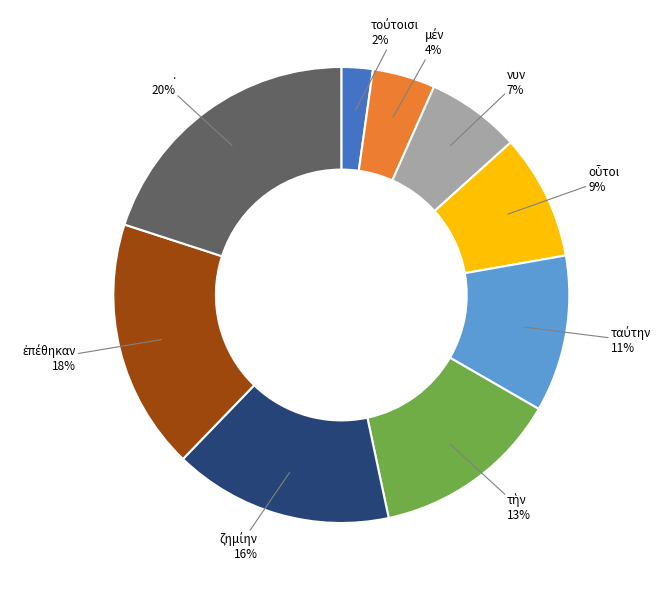

To the nearest percent, what is the average slice percentage?

11%